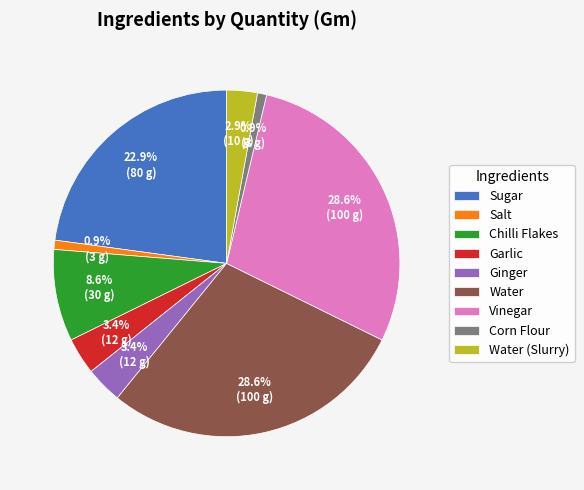

Between Chilli Flakes and Garlic, which is larger?

Chilli Flakes